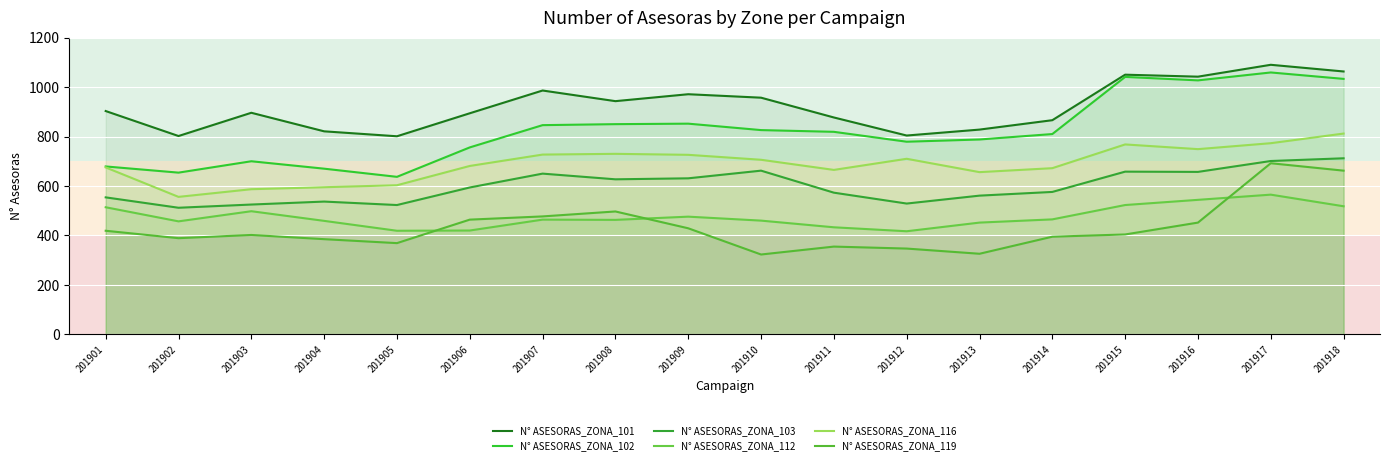

True or false: N° ASESORAS_ZONA_103 and N° ASESORAS_ZONA_119 cross at least once.

False